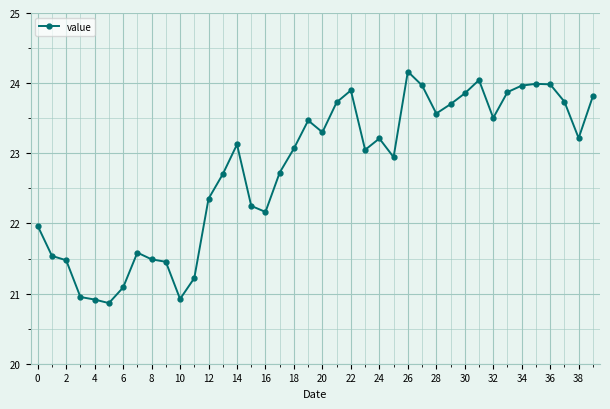

What is the smallest value displayed?

20.9